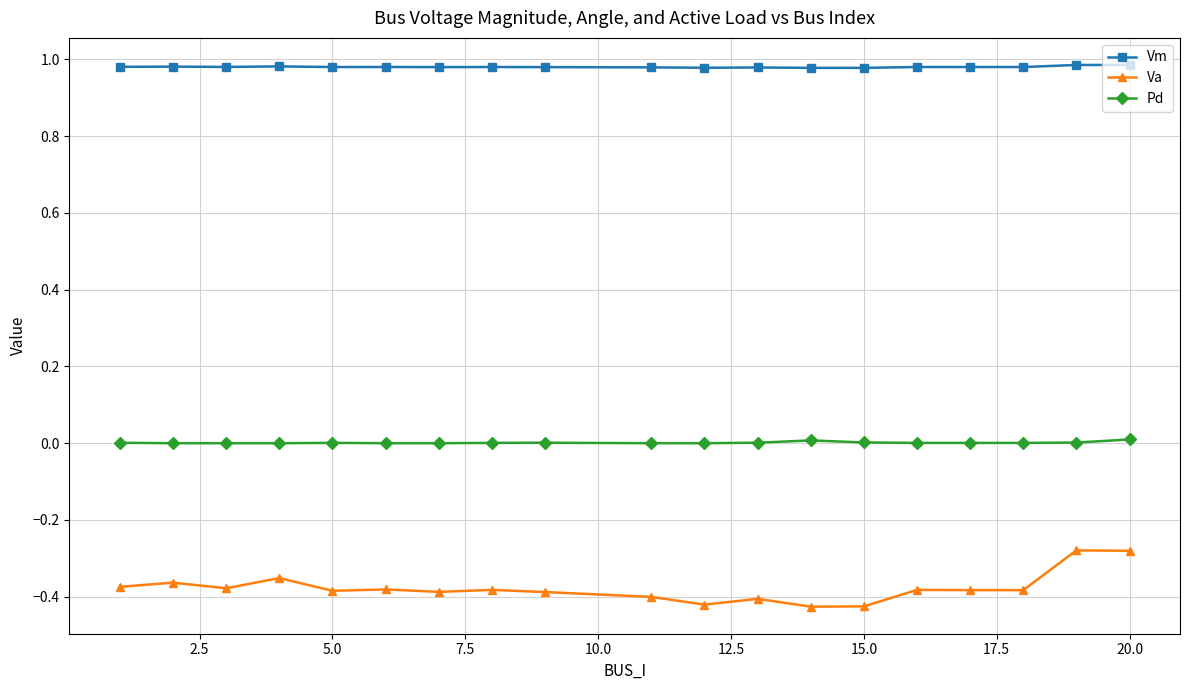

Which series has the largest range (max minus min)?

Va